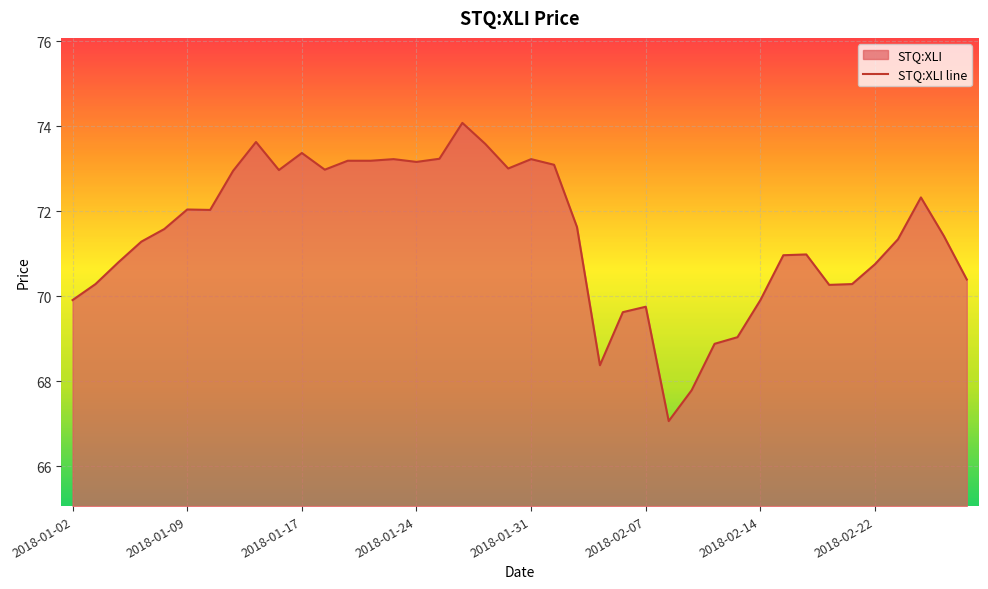

Rank the categories by value from highest to lowest.

2018-01-26, 2018-01-12, 2018-01-29, 2018-01-17, 2018-01-25, 2018-01-23, 2018-01-31, 2018-01-19, 2018-01-22, 2018-01-24, 2018-02-01, 2018-01-30, 2018-01-18, 2018-01-16, 2018-01-11, 2018-02-26, 2018-01-09, 2018-01-10, 2018-02-02, 2018-01-08, 2018-02-27, 2018-02-23, 2018-01-05, 2018-02-16, 2018-02-15, 2018-01-04, 2018-02-22, 2018-02-28, 2018-01-03, 2018-02-21, 2018-02-20, 2018-01-02, 2018-02-14, 2018-02-07, 2018-02-06, 2018-02-13, 2018-02-12, 2018-02-05, 2018-02-09, 2018-02-08